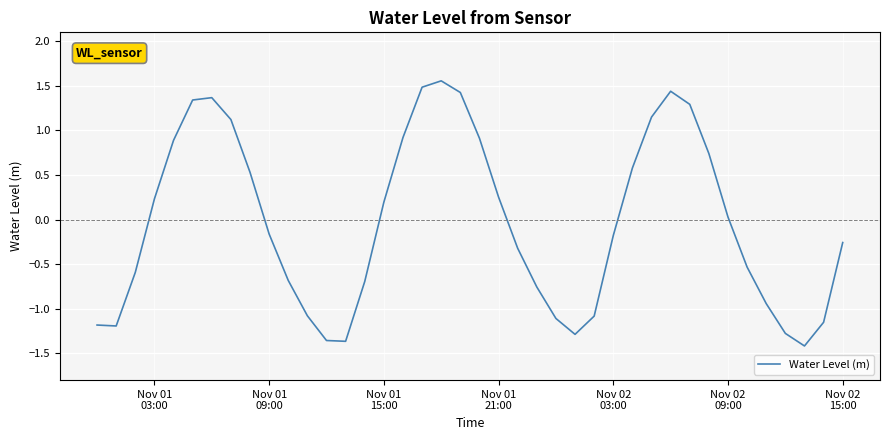

Reading left to right, what are all the values shown in this chart?

-1.2	-1.2	-0.6	0.2	0.9	1.3	1.4	1.1	0.5	-0.2	-0.7	-1.1	-1.4	-1.4	-0.7	0.2	0.9	1.5	1.6	1.4	0.9	0.3	-0.3	-0.8	-1.1	-1.3	-1.1	-0.2	0.6	1.1	1.4	1.3	0.7	0.0	-0.5	-0.9	-1.3	-1.4	-1.2	-0.3